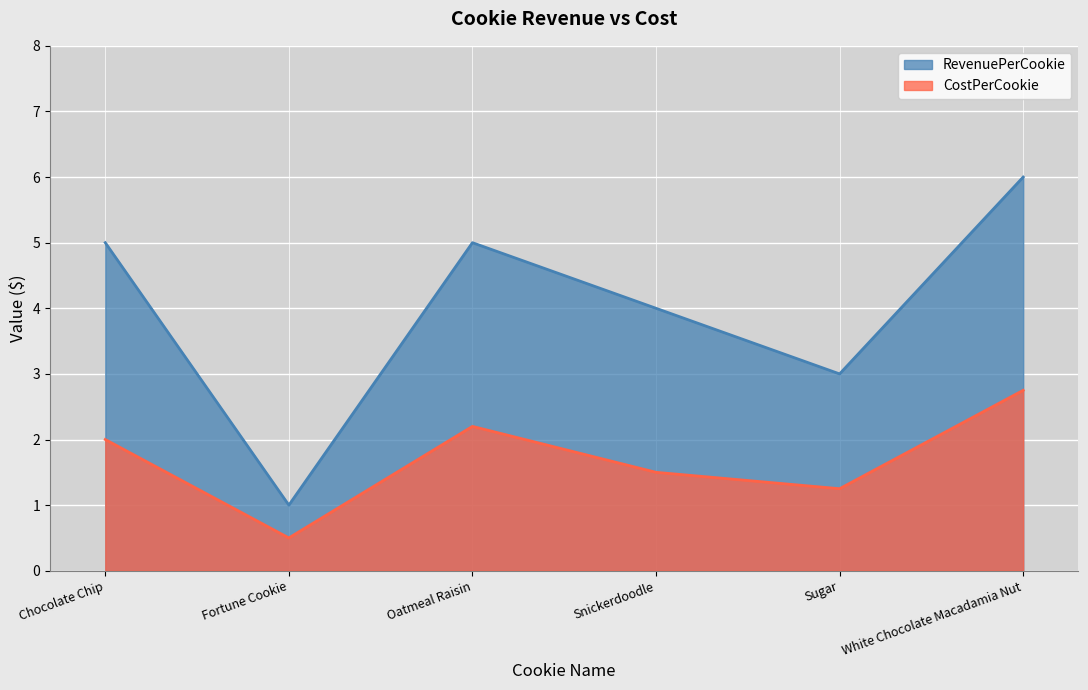

What is the difference between the maximum and minimum values in the RevenuePerCookie series?

5.0